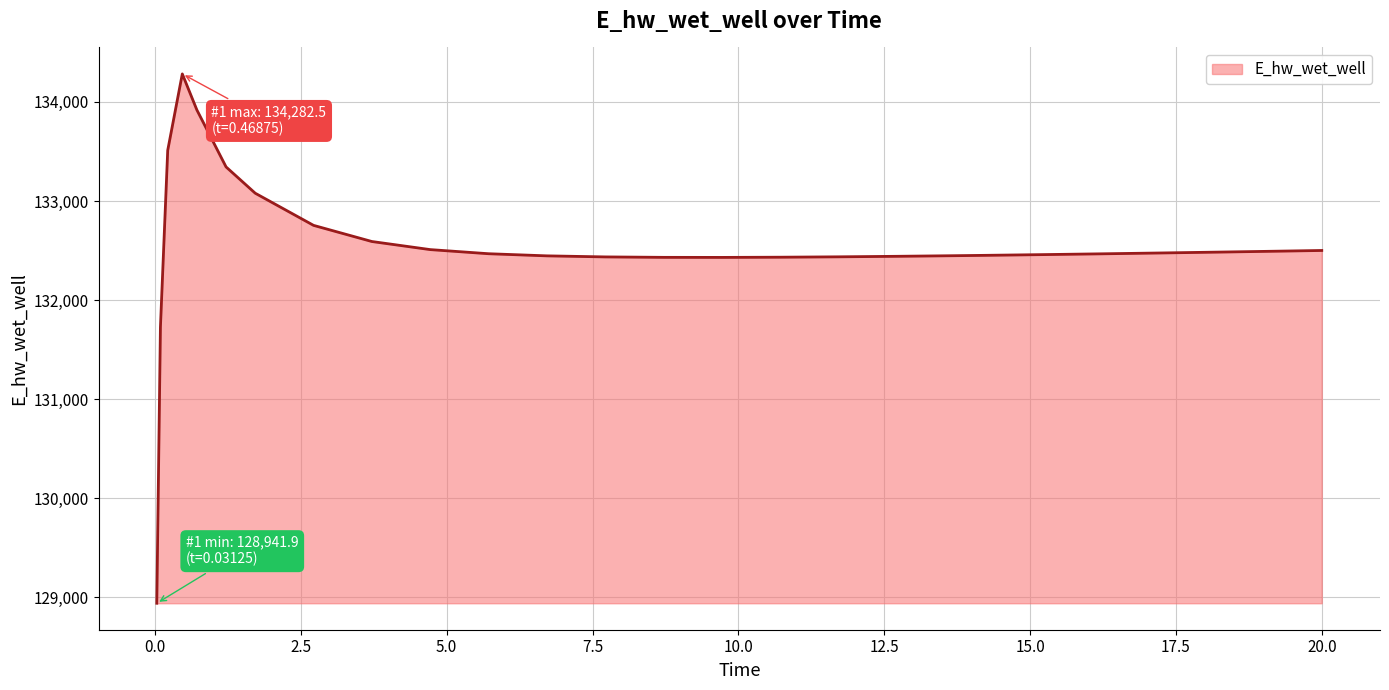

Count the number of data series in this chart.

1